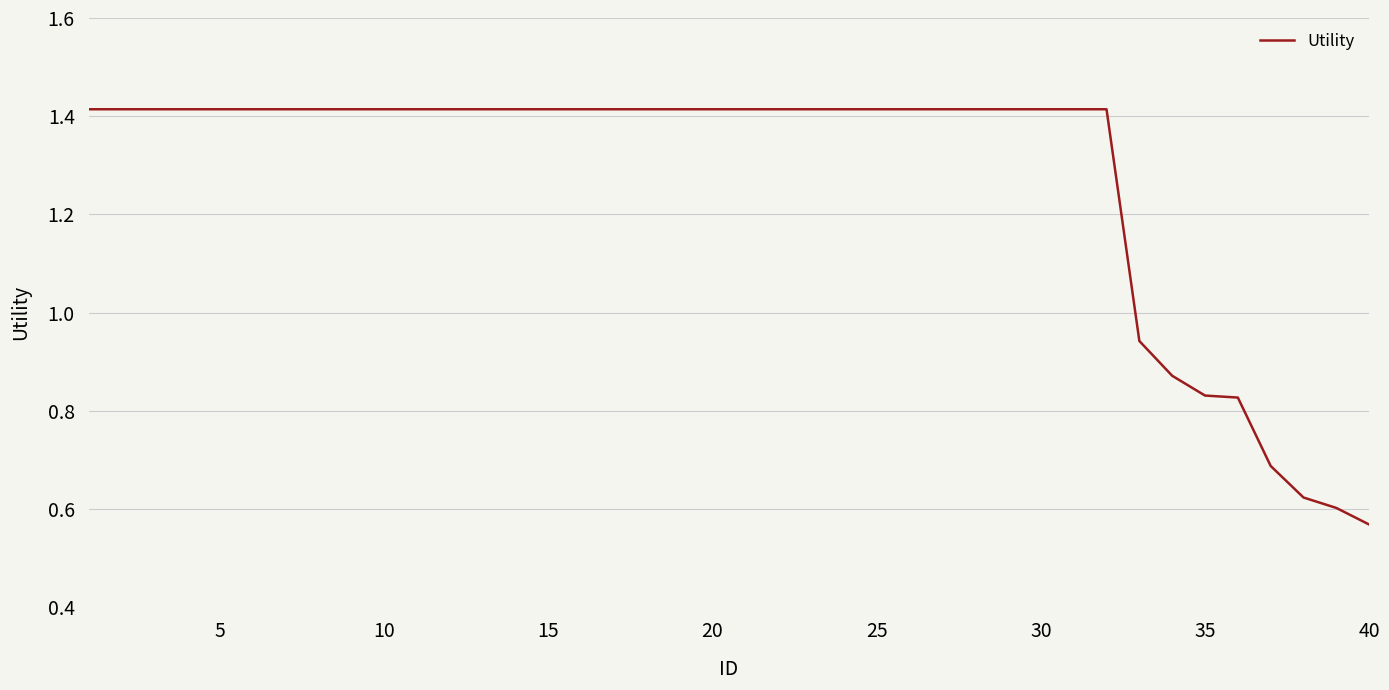

Which label corresponds to the smallest value in the chart?

40